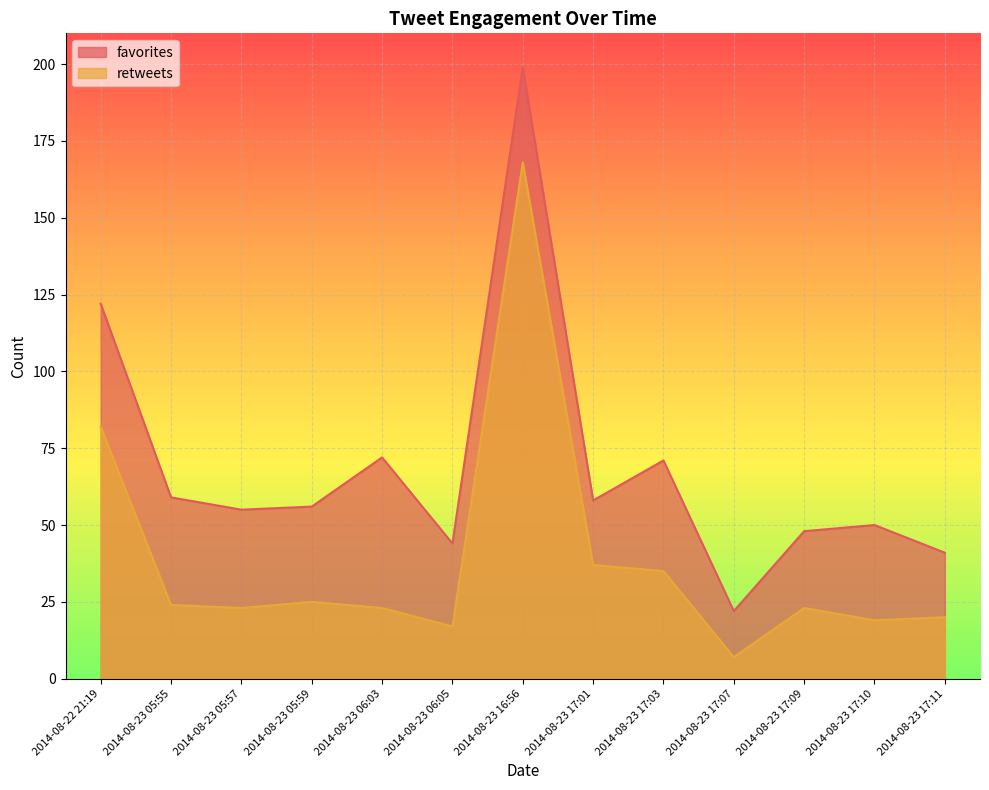

What is the greatest value displayed?

199